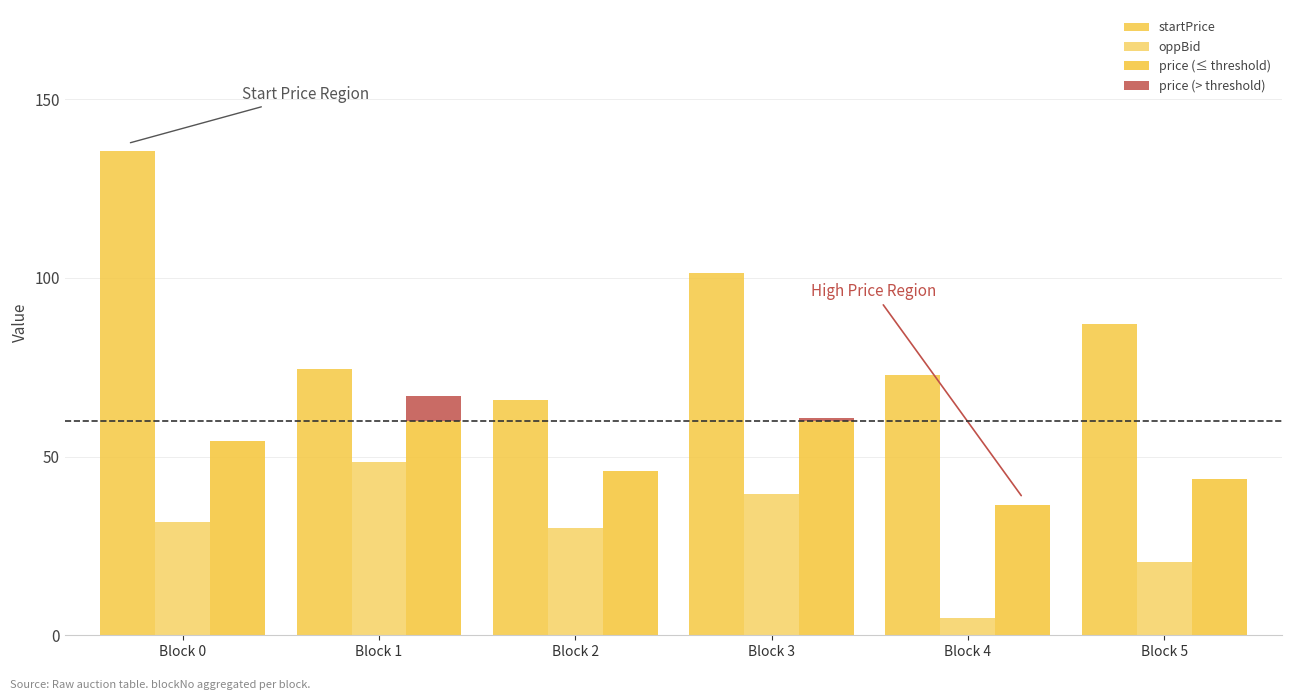

Which series has the largest total across all categories?

startPrice